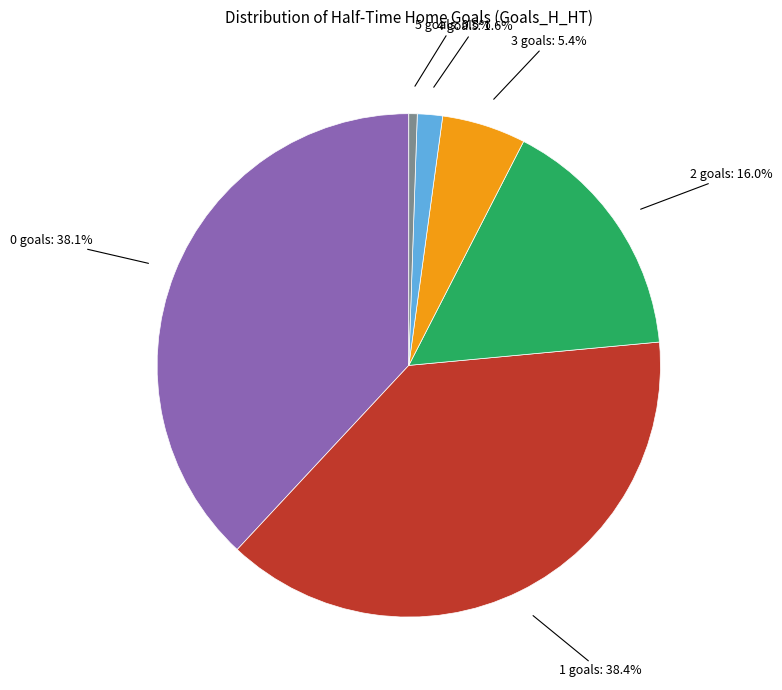

Is there any slice that represents more than half of the pie?

No